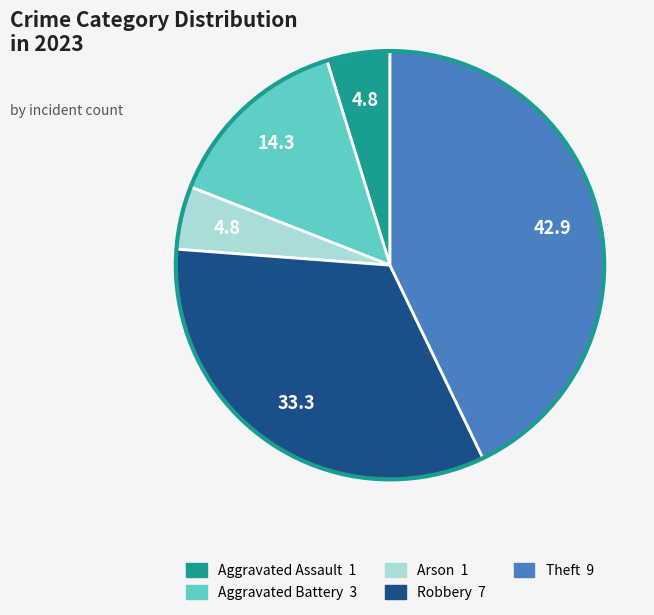

Which has a higher value, Aggravated Assault or Robbery?

Robbery